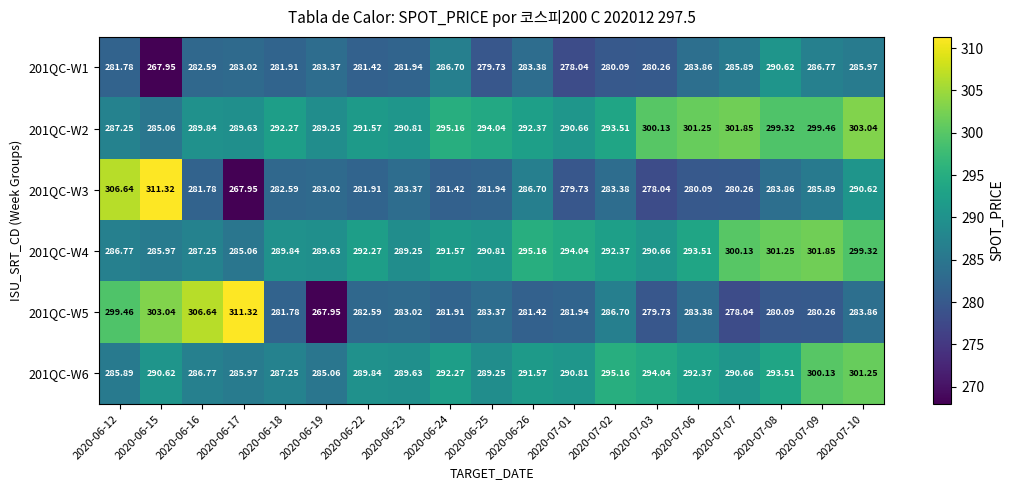

Is the value of 201QC-W6 at 2020-06-17 greater than the value of 201QC-W5 at 2020-06-22?

Yes